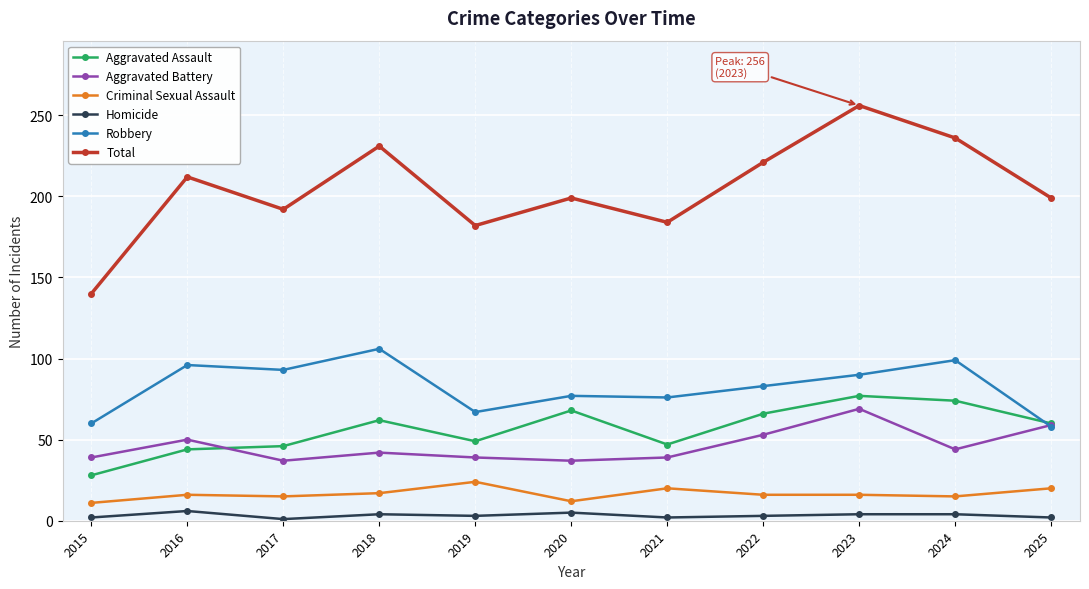

Where is the first local maximum for Total?

2016